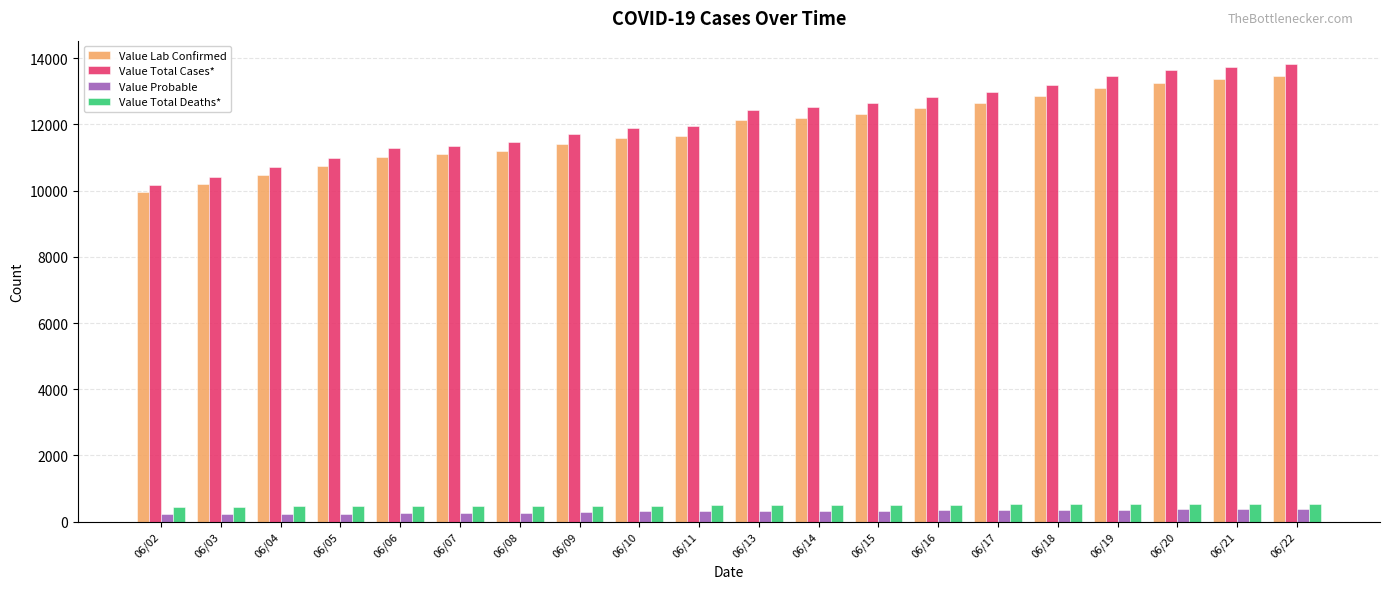

Does the chart contain stacked bars?

No